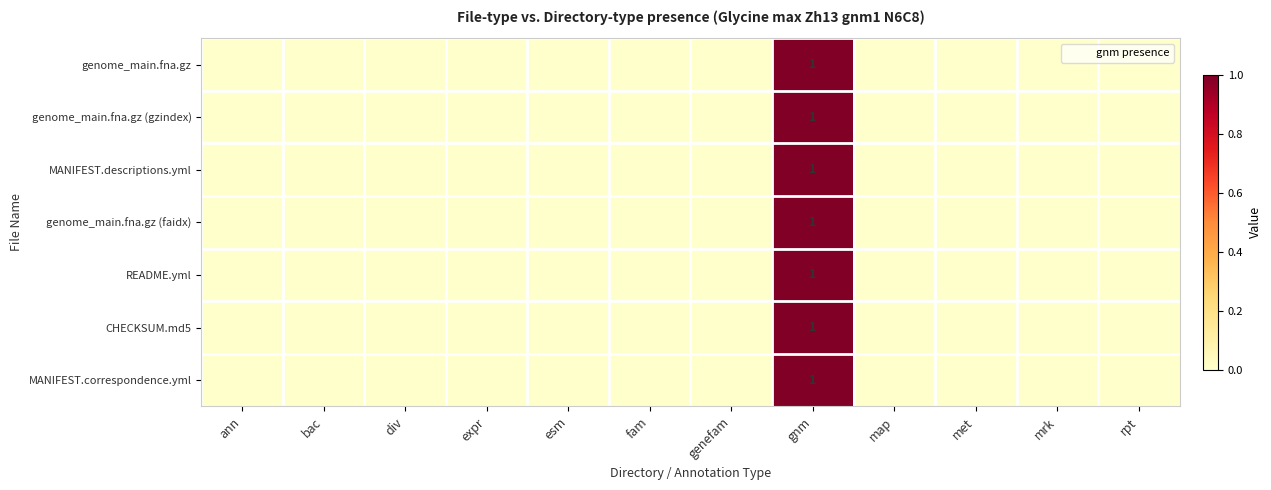

How many data points in MANIFEST.descriptions.yml are above 0?

1